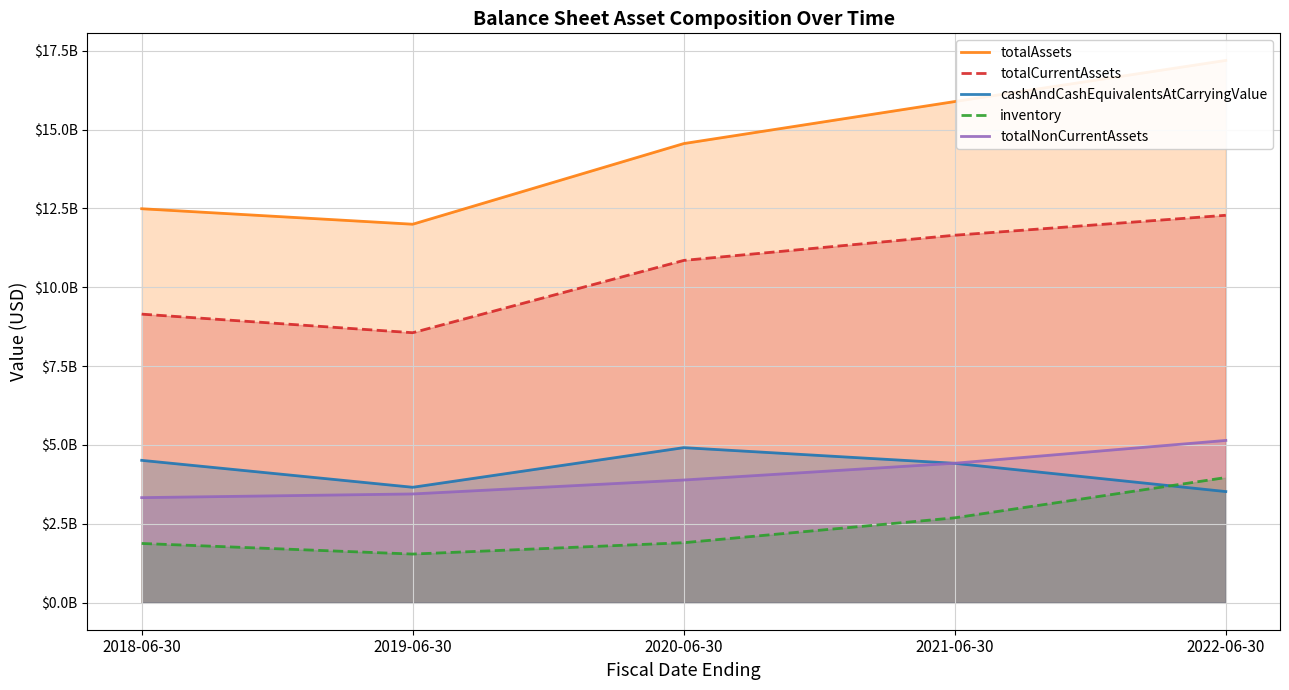

Is it true that totalCurrentAssets equals 8560409000 at 2019-06-30?

True